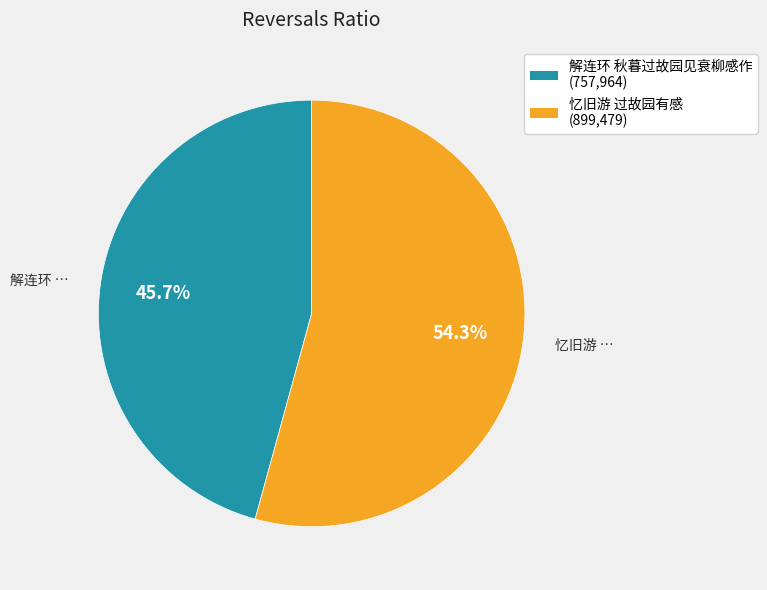

Which slice is the smallest?

解连环 秋暮过故园见衰柳感作